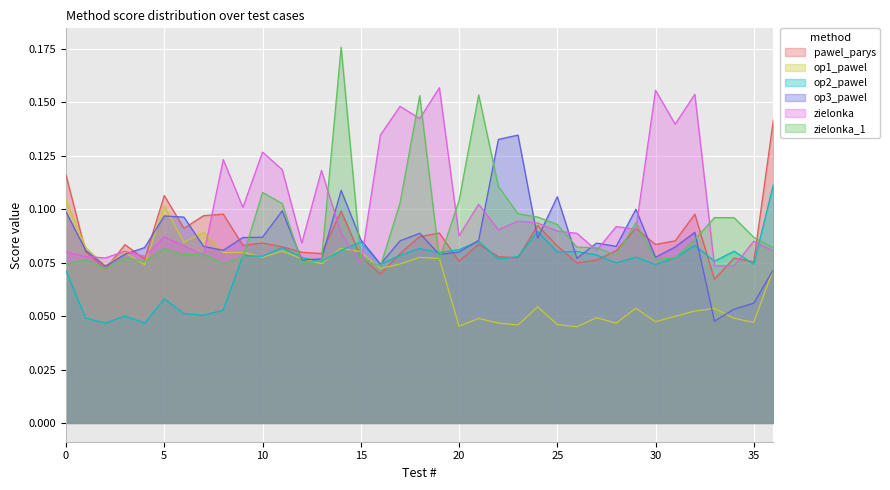

Reading left to right, transcribe all the data shown in this chart.

pawel_parys: 0.1	0.1	0.1	0.1	0.1	0.1	0.1	0.1	0.1	0.1	0.1	0.1	0.1	0.1	0.1	0.1	0.1	0.1	0.1	0.1	0.1	0.1	0.1	0.1	0.1	0.1	0.1	0.1	0.1	0.1	0.1	0.1	0.1	0.1	0.1	0.1	0.1
op1_pawel: 0.1	0.1	0.1	0.1	0.1	0.1	0.1	0.1	0.1	0.1	0.1	0.1	0.1	0.1	0.1	0.1	0.1	0.1	0.1	0.1	0.0	0.0	0.0	0.0	0.1	0.0	0.0	0.0	0.0	0.1	0.0	0.0	0.1	0.1	0.0	0.0	0.1
op2_pawel: 0.1	0.0	0.0	0.1	0.0	0.1	0.1	0.1	0.1	0.1	0.1	0.1	0.1	0.1	0.1	0.1	0.1	0.1	0.1	0.1	0.1	0.1	0.1	0.1	0.1	0.1	0.1	0.1	0.1	0.1	0.1	0.1	0.1	0.1	0.1	0.1	0.1
op3_pawel: 0.1	0.1	0.1	0.1	0.1	0.1	0.1	0.1	0.1	0.1	0.1	0.1	0.1	0.1	0.1	0.1	0.1	0.1	0.1	0.1	0.1	0.1	0.1	0.1	0.1	0.1	0.1	0.1	0.1	0.1	0.1	0.1	0.1	0.0	0.1	0.1	0.1
zielonka: 0.1	0.1	0.1	0.1	0.1	0.1	0.1	0.1	0.1	0.1	0.1	0.1	0.1	0.1	0.1	0.1	0.1	0.1	0.1	0.2	0.1	0.1	0.1	0.1	0.1	0.1	0.1	0.1	0.1	0.1	0.2	0.1	0.2	0.1	0.1	0.1	0.1
zielonka_1: 0.1	0.1	0.1	0.1	0.1	0.1	0.1	0.1	0.1	0.1	0.1	0.1	0.1	0.1	0.2	0.1	0.1	0.1	0.2	0.1	0.1	0.2	0.1	0.1	0.1	0.1	0.1	0.1	0.1	0.1	0.1	0.1	0.1	0.1	0.1	0.1	0.1